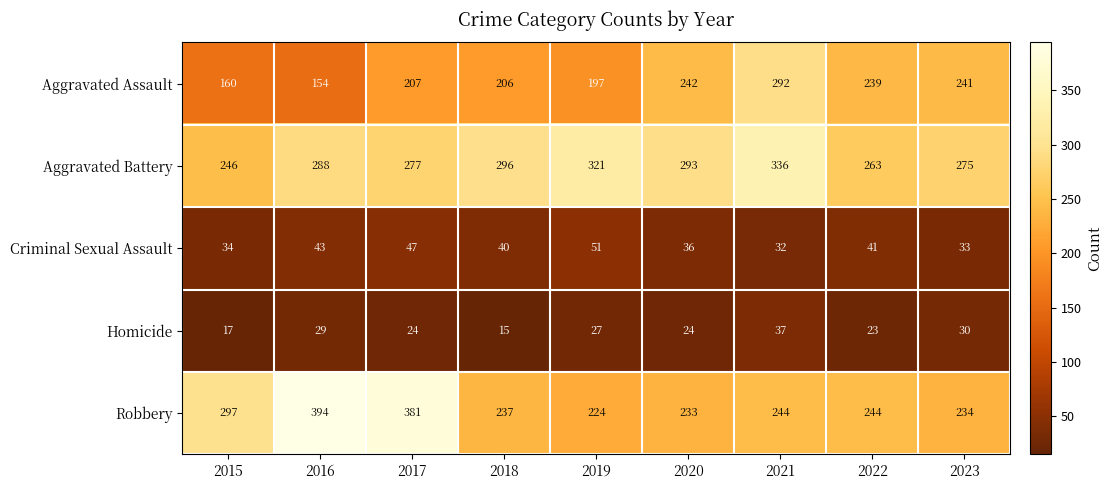

Where is Robbery nearest to the value 309?

2015